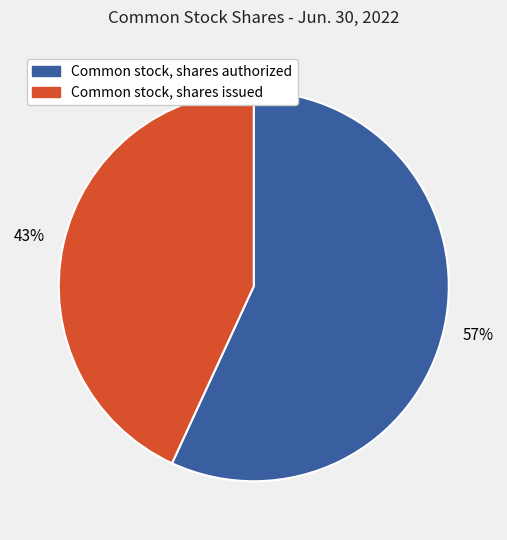

True or false: Common stock, shares issued accounts for 43% of the total.

True